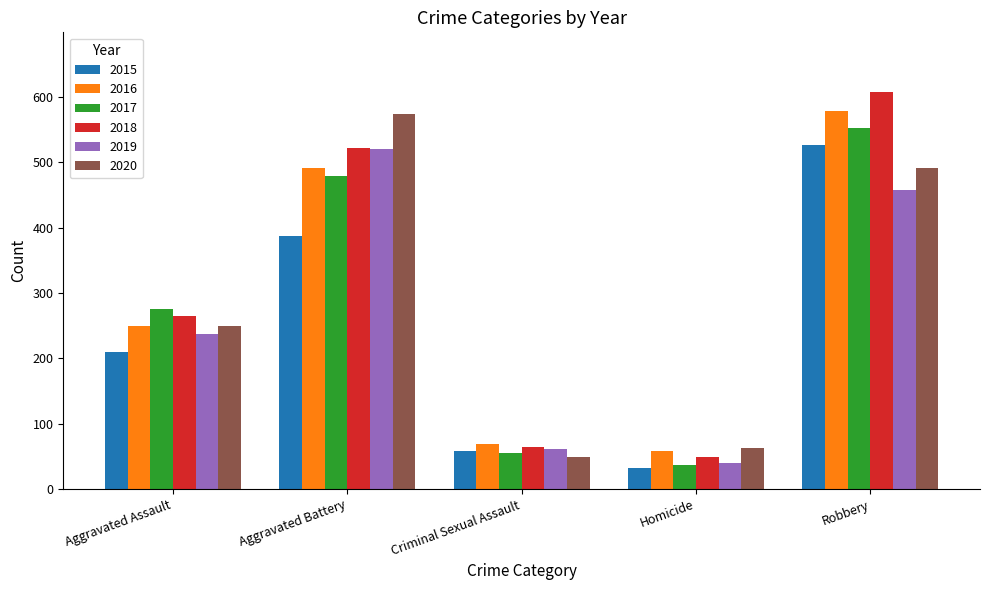

Reading right to left, transcribe all the data shown in this chart.

2015: Robbery=527	Homicide=32	Criminal Sexual Assault=58	Aggravated Battery=387	Aggravated Assault=210
2016: Robbery=579	Homicide=59	Criminal Sexual Assault=69	Aggravated Battery=491	Aggravated Assault=250
2017: Robbery=553	Homicide=37	Criminal Sexual Assault=55	Aggravated Battery=480	Aggravated Assault=276
2018: Robbery=608	Homicide=49	Criminal Sexual Assault=65	Aggravated Battery=522	Aggravated Assault=265
2019: Robbery=458	Homicide=40	Criminal Sexual Assault=61	Aggravated Battery=520	Aggravated Assault=238
2020: Robbery=491	Homicide=63	Criminal Sexual Assault=49	Aggravated Battery=574	Aggravated Assault=249